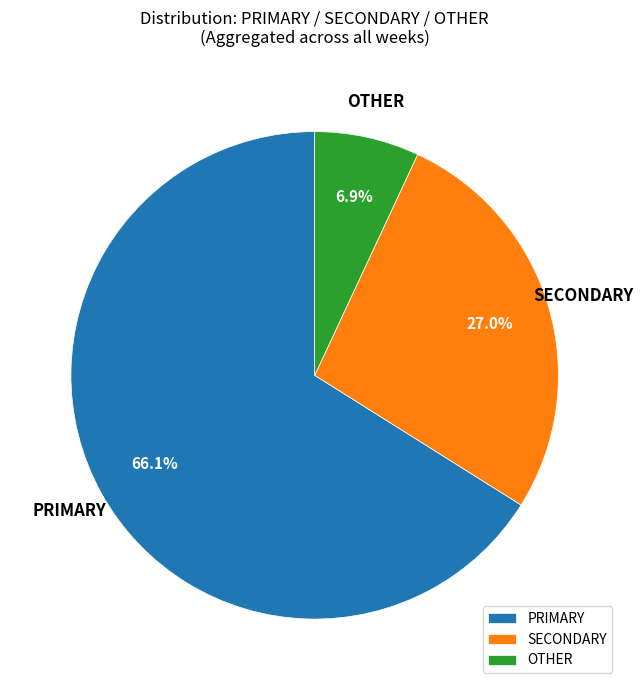

Which category has the biggest portion of the pie?

PRIMARY